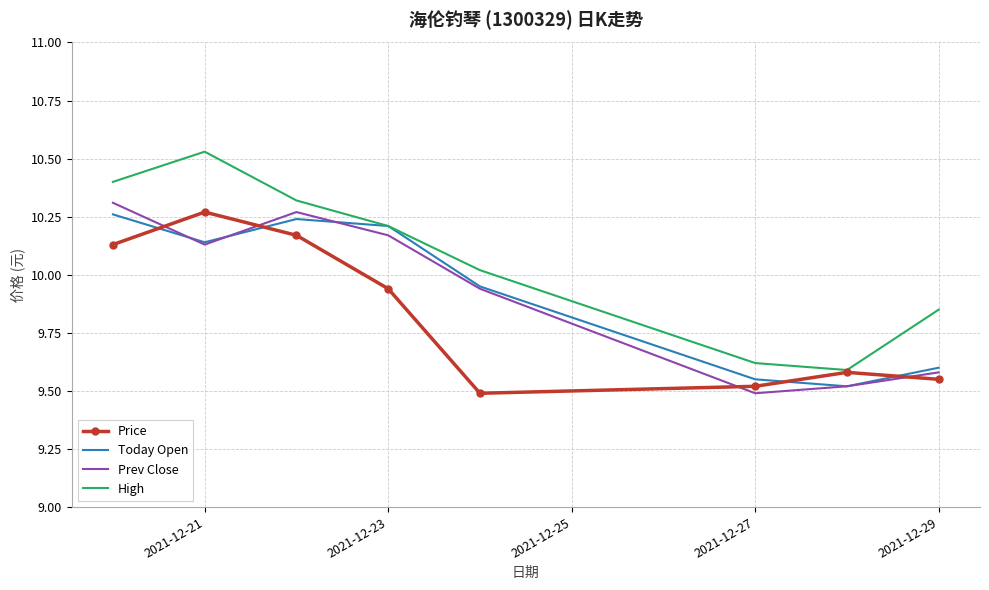

What is the difference between the maximum and minimum values in the Price series?

0.8